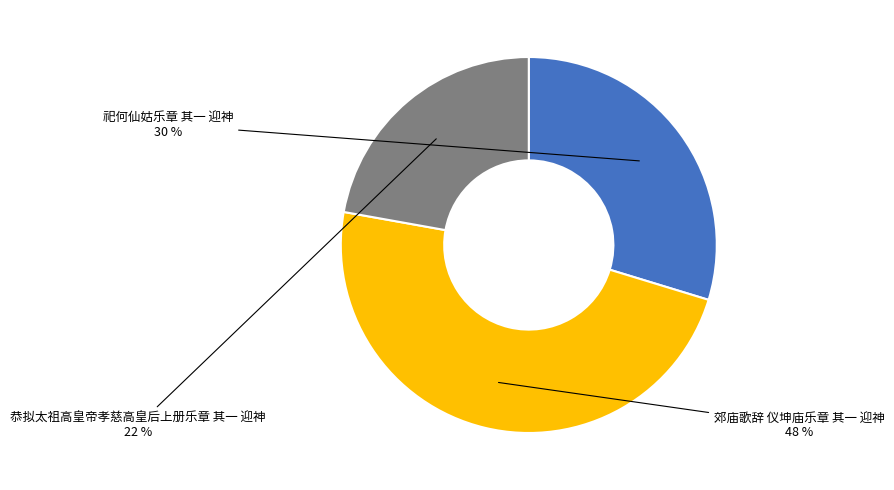

To the nearest percent, what is the combined percentage of 郊庙歌辞 仪坤庙乐章 其一 迎神 and 祀何仙姑乐章 其一 迎神?

78%